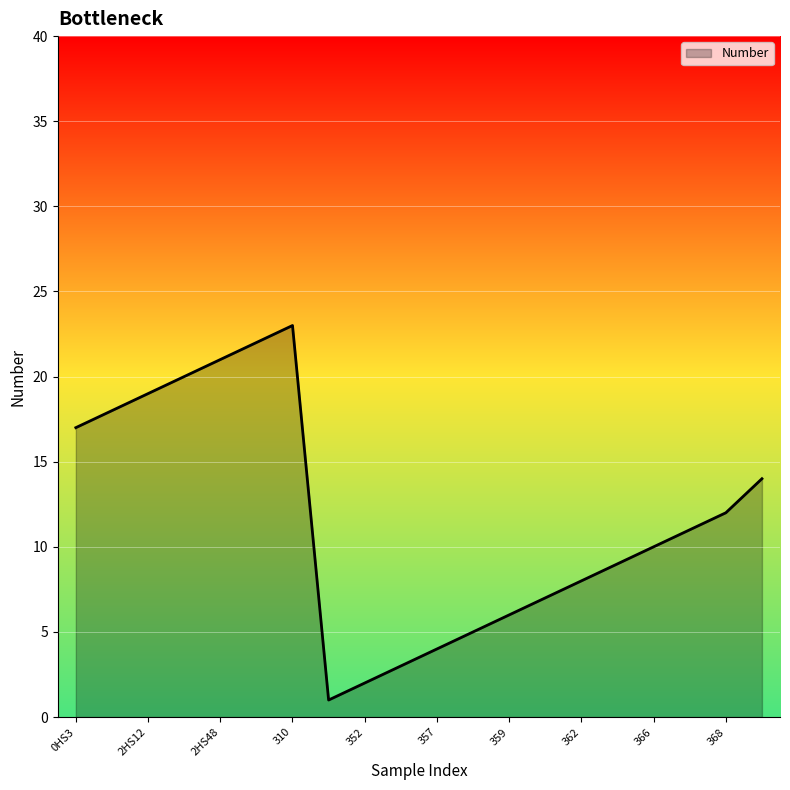

What is the difference between the maximum and minimum values?

22